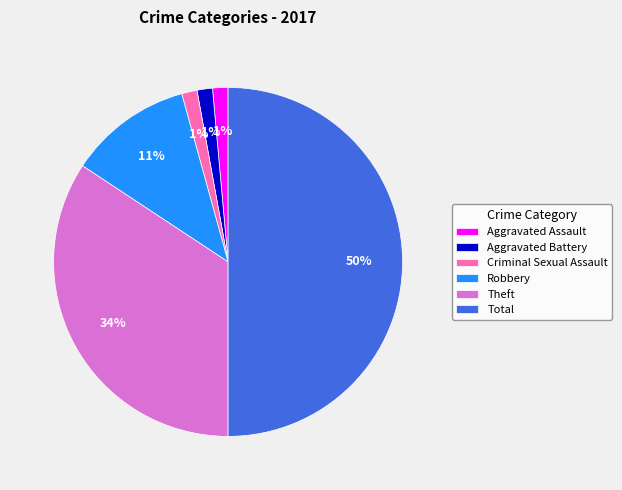

Which slice is the largest?

Total